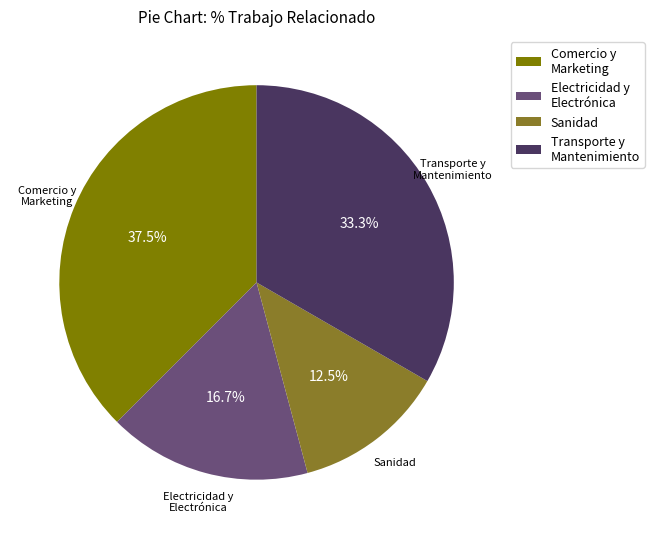

What is the smallest slice in the pie chart?

Sanidad